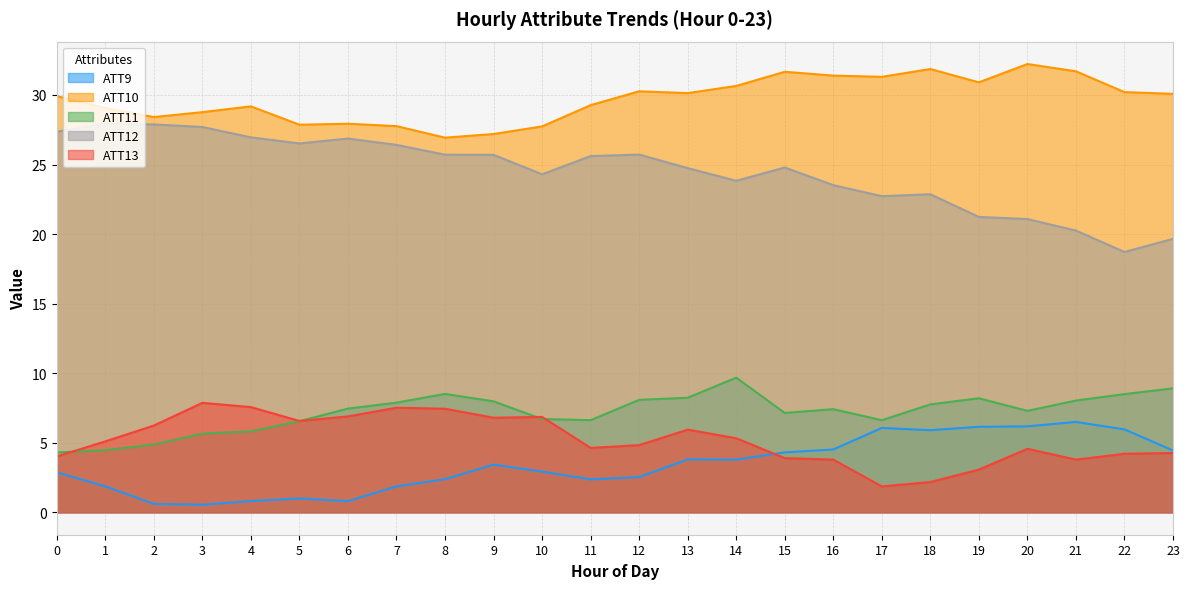

Which category has the lowest value across all series?

3